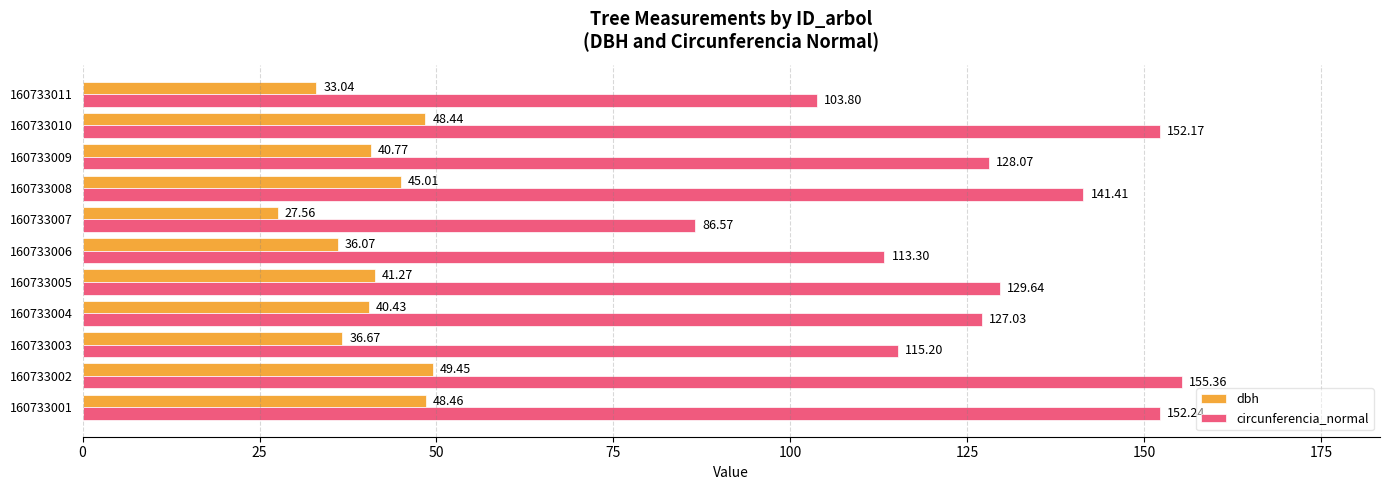

Is the value of circunferencia_normal at 160733006 greater than the value of dbh at 160733011?

Yes